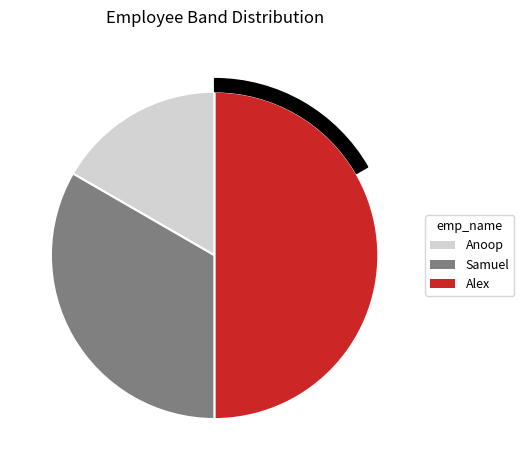

To the nearest percent, what portion does Samuel represent?

33%